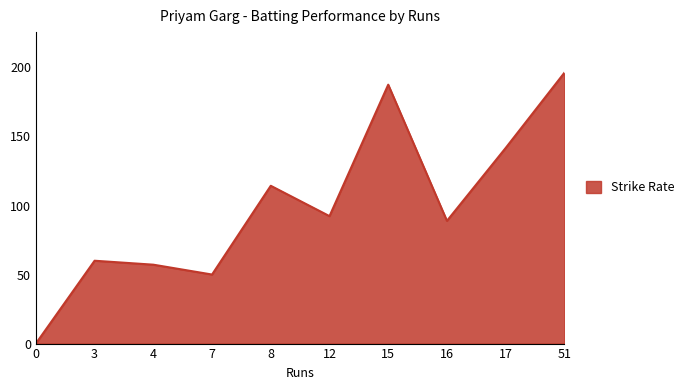

What is the maximum value shown in the chart?

196.2